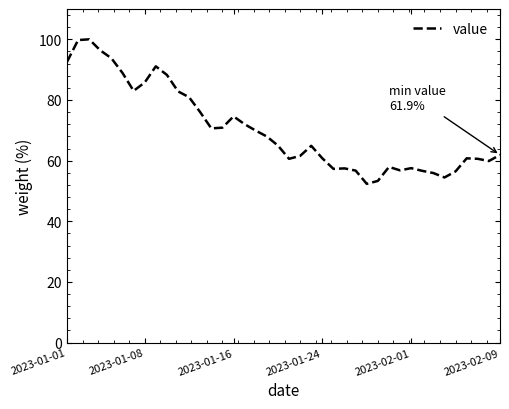

What is the difference between the maximum and minimum values?

47.7